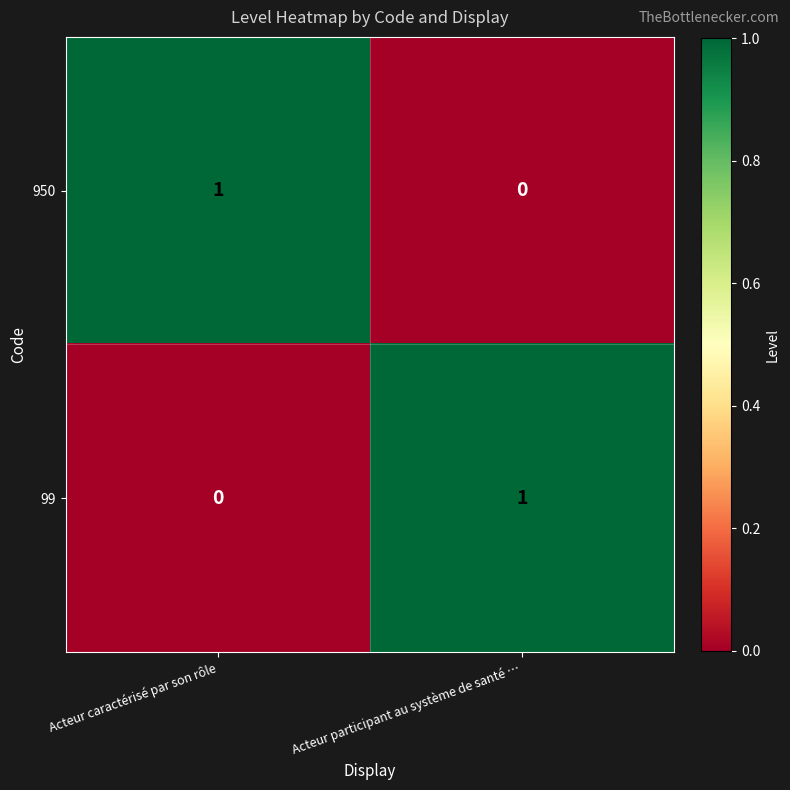

At which label does 99 reach its peak?

Acteur participant au système de santé …